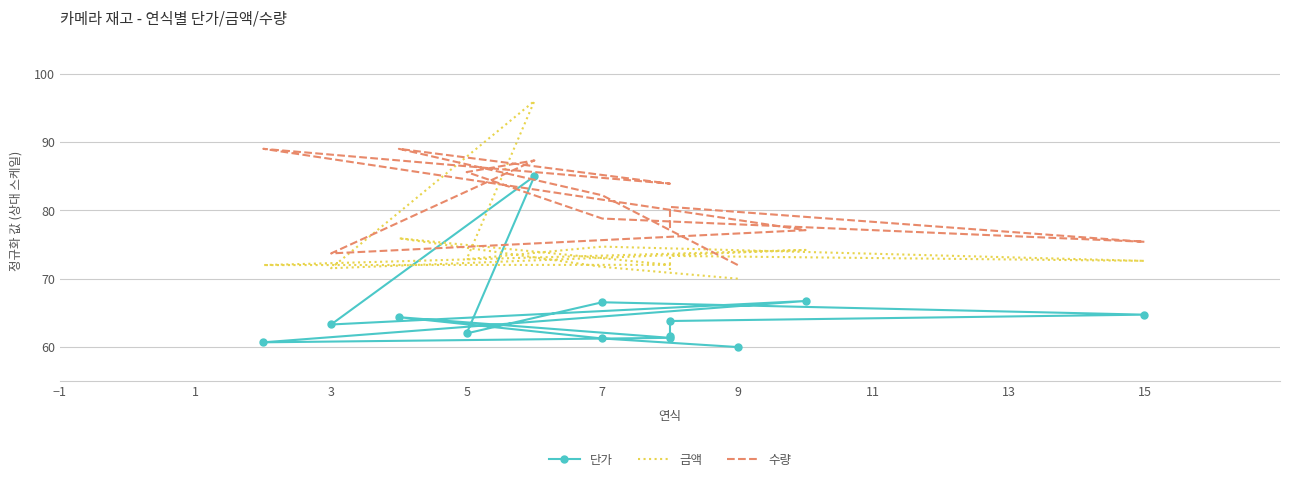

In 수량, how many points are lower than both neighbors (excluding endpoints)?

3